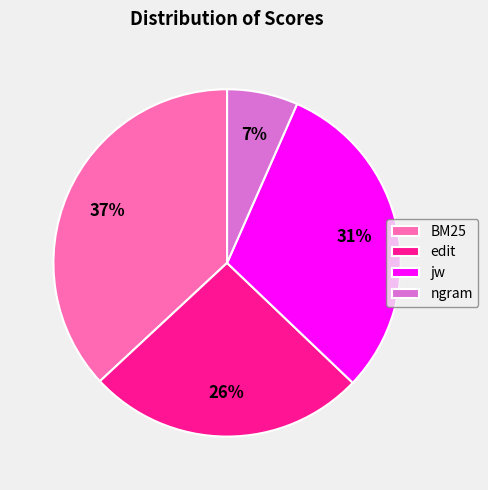

To the nearest percent, what is the combined percentage of jw and BM25?

67%